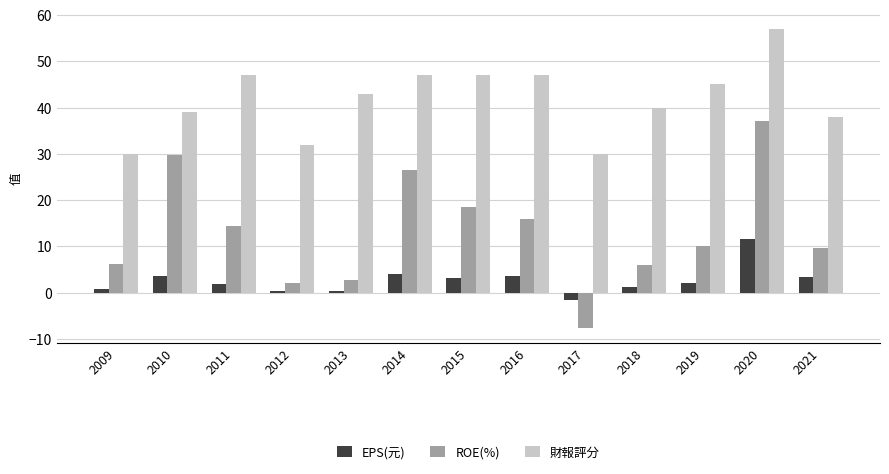

What is the average value of the 財報評分 series?

41.7